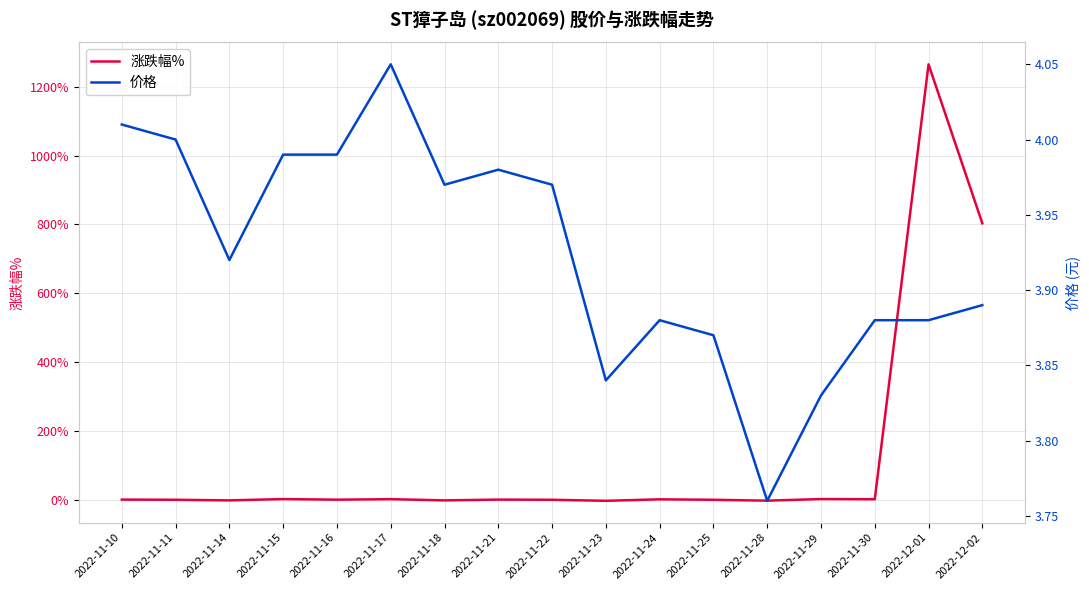

What is the total value across all series at 2022-11-10?

4.3